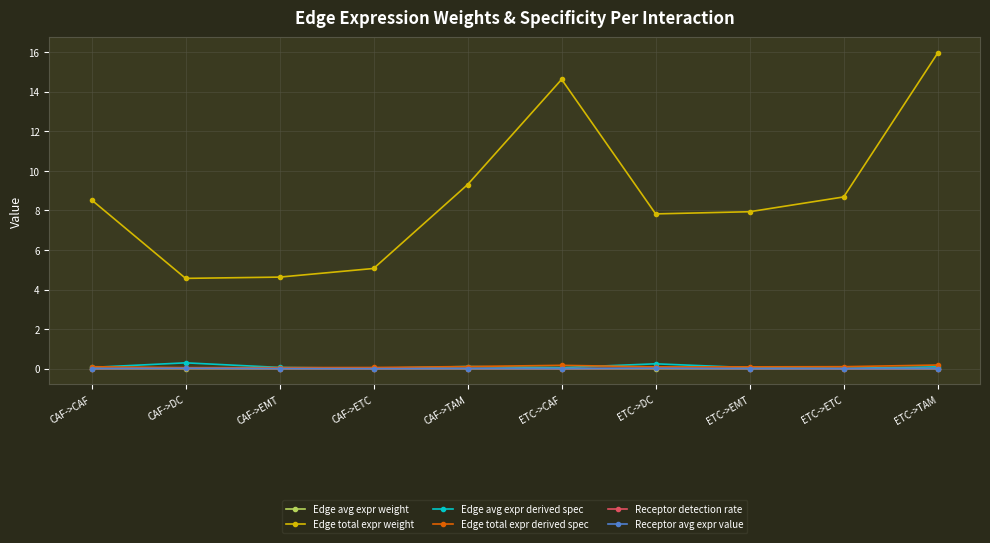

What is the maximum value for Edge total expr weight?

16.0